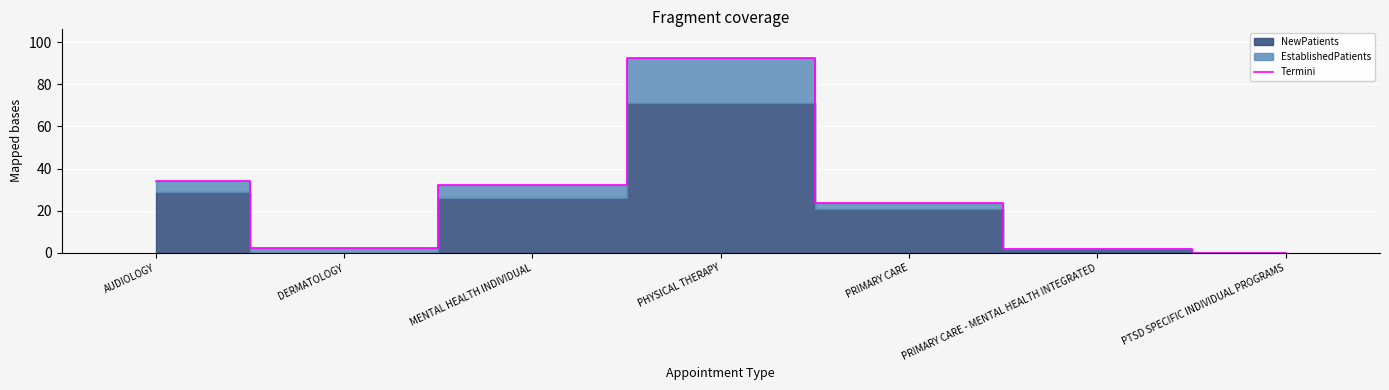

Where is the first local maximum?

PHYSICAL THERAPY